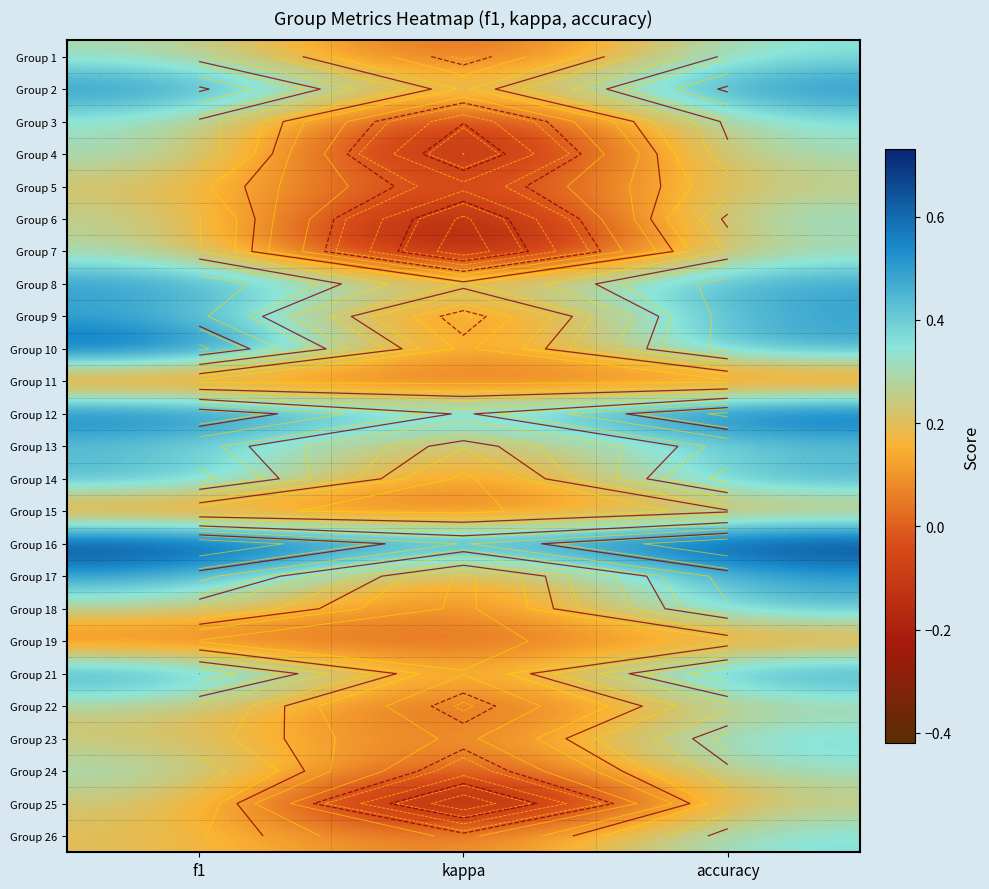

Rank the series by their maximum value, from highest to lowest.

Group 16, Group 10, Group 12, Group 2, Group 21, Group 8, Group 9, Group 14, Group 17, Group 18, Group 13, Group 23, Group 26, Group 1, Group 3, Group 6, Group 4, Group 24, Group 7, Group 22, Group 5, Group 25, Group 15, Group 19, Group 11